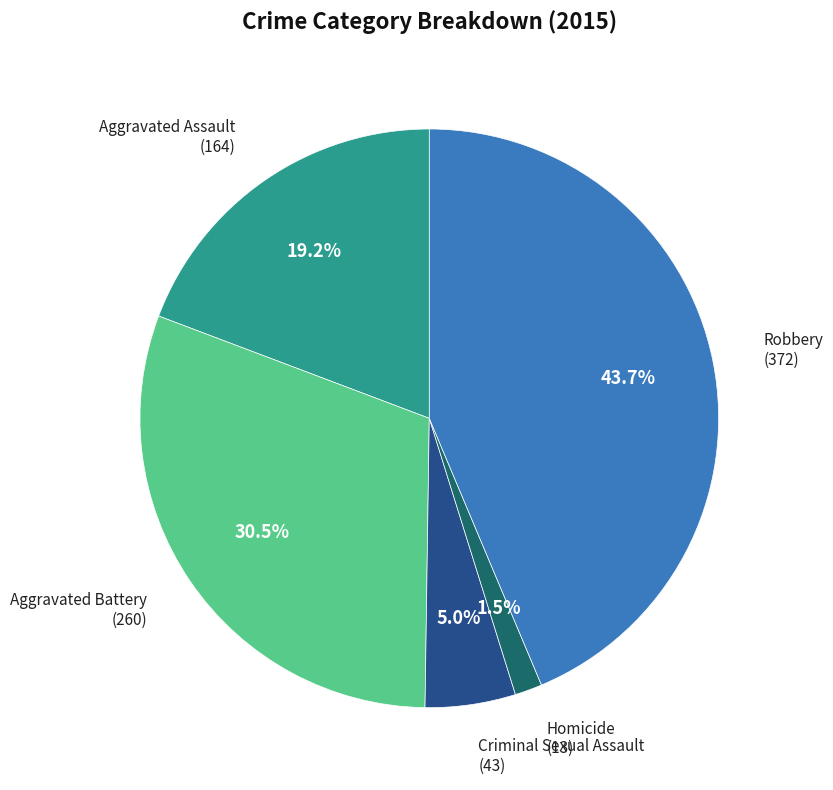

Rank the categories by value from lowest to highest.

Homicide, Criminal Sexual Assault, Aggravated Assault, Aggravated Battery, Robbery